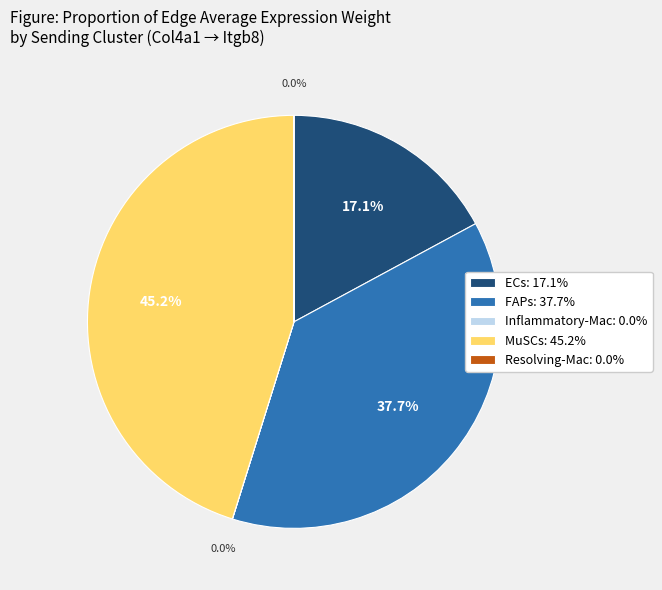

Does any single category account for the majority?

No